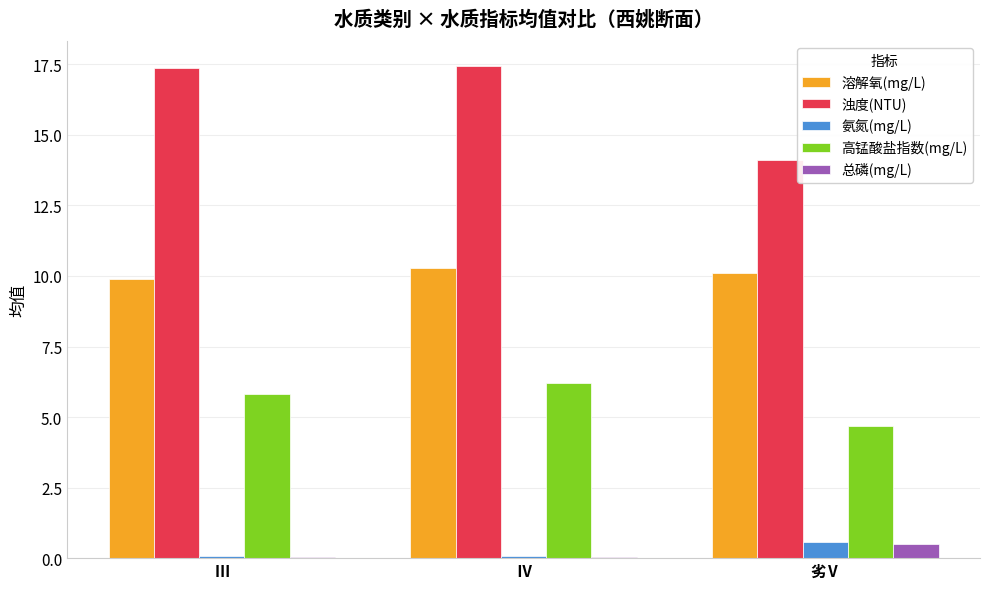

The 高锰酸盐指数(mg/L) series shows 6.2 at Ⅳ. True or false?

True